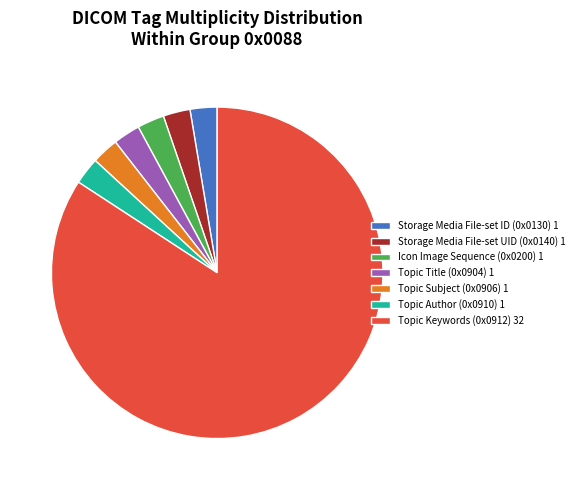

Combined, do Topic Keywords (0x0912) 32 and Icon Image Sequence (0x0200) 1 account for over 50%?

Yes